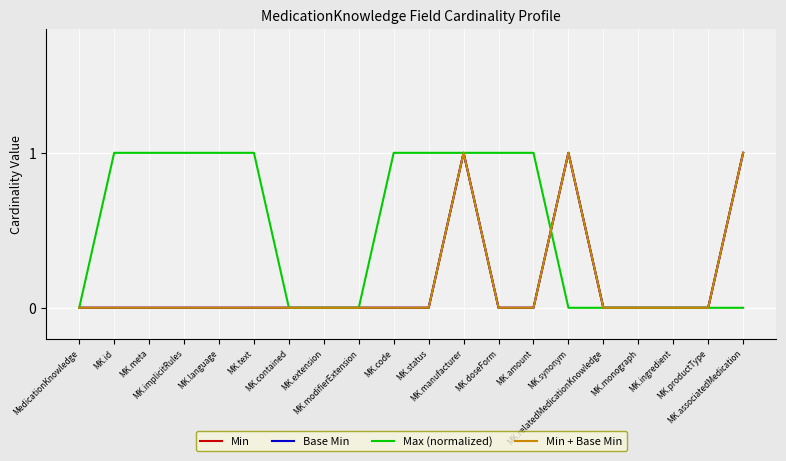

The Max (normalized) series shows 0 at MK.relatedMedicationKnowledge. True or false?

True